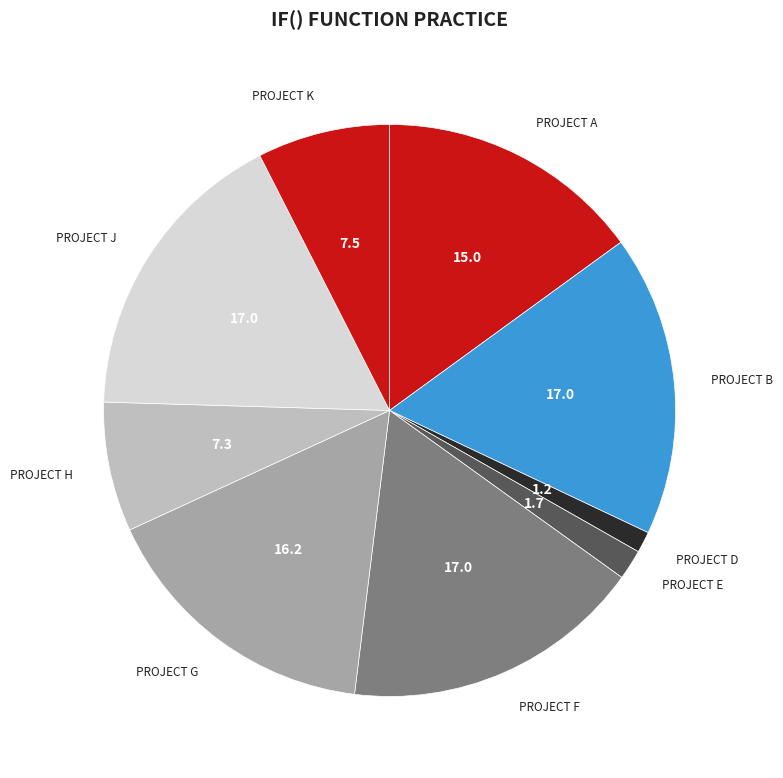

How many segments does this pie chart have?

9